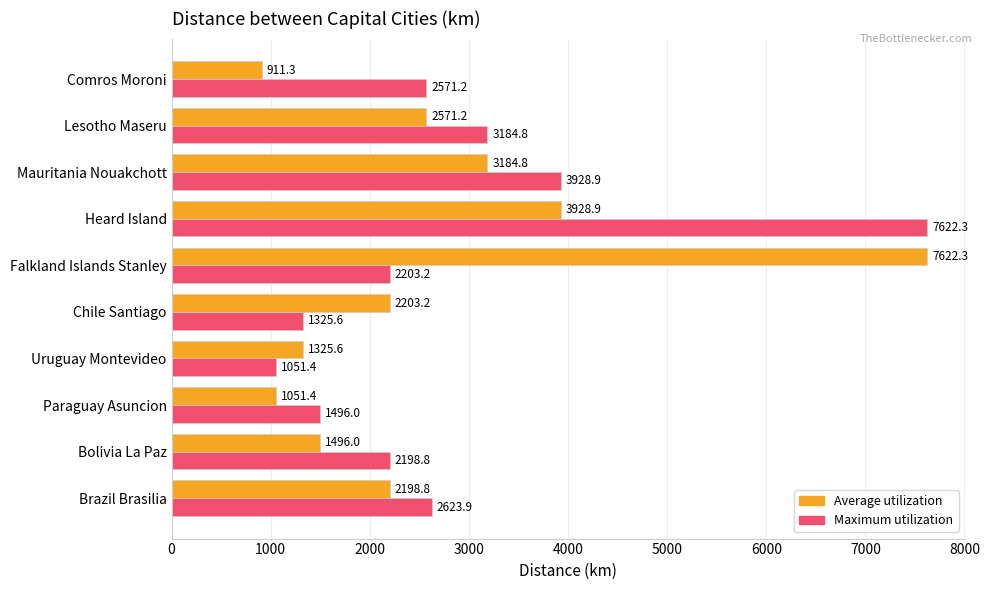

Which series has the widest spread of values?

Average utilization